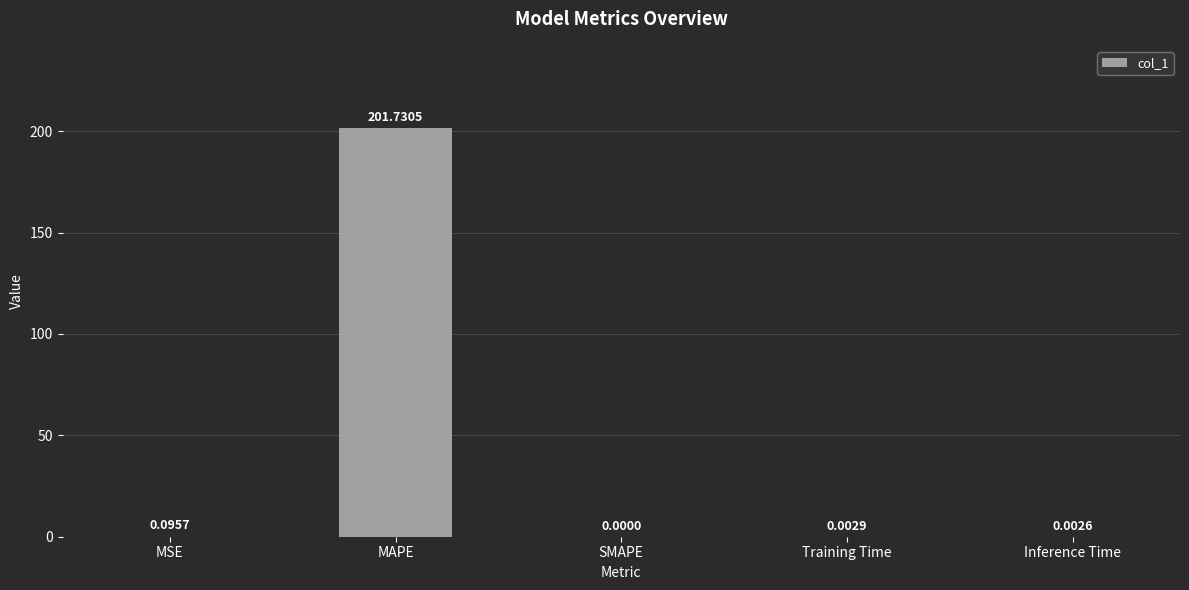

What is the sum of the values at MAPE and Training Time?

201.7